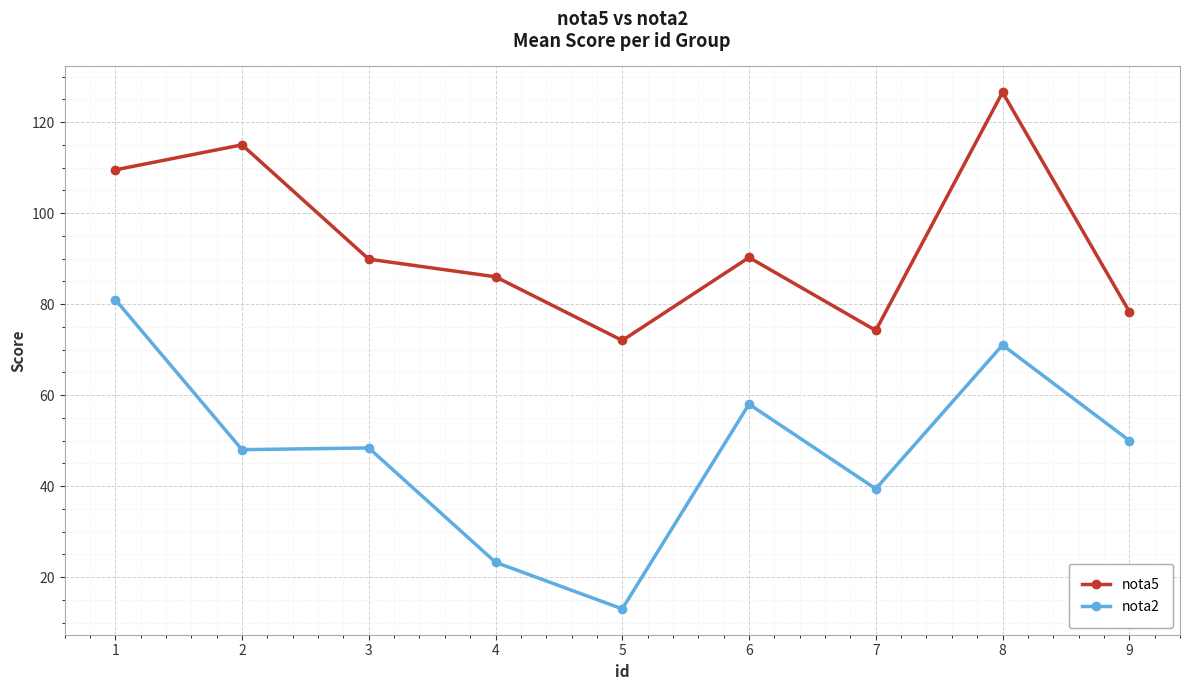

Between 2 and 8, which series saw the biggest shift?

nota2